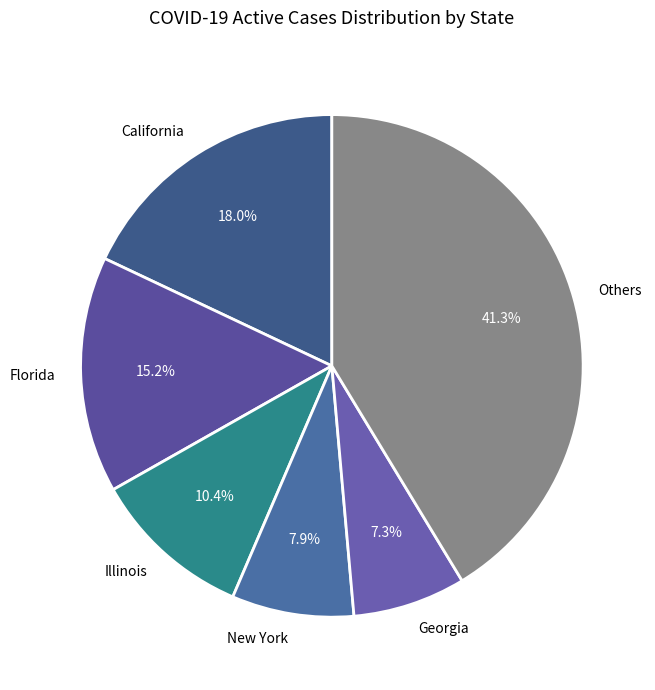

Is there any slice that represents more than half of the pie?

No